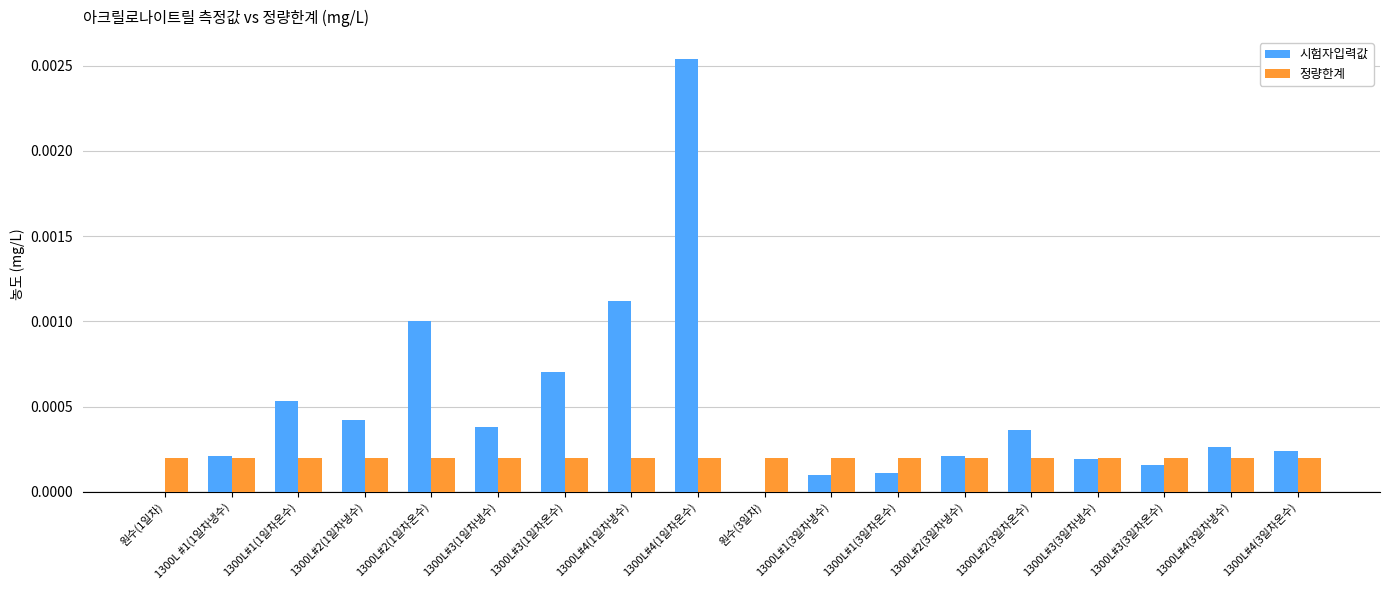

True or false: 시험자입력값 has a value of 0.0 at 1300L#3(3일차온수).

True